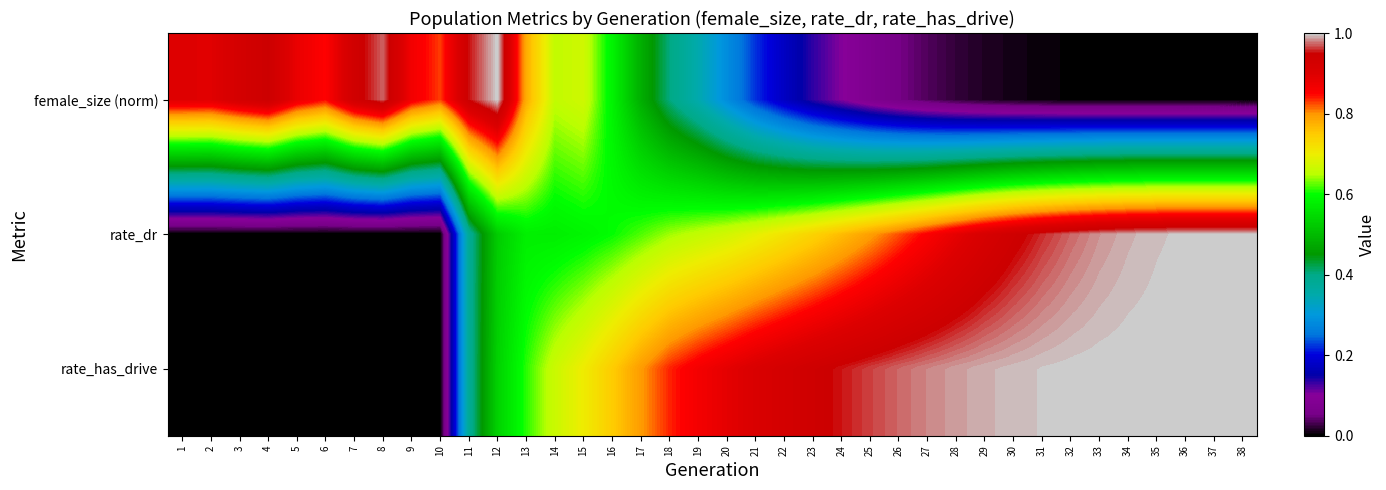

Reading left to right, what are all the values shown in this chart?

female_size (norm): 1=0.9	2=0.9	3=0.9	4=0.9	5=0.9	6=0.8	7=0.9	8=1.0	9=0.9	10=0.8	11=1.0	12=1.0	13=0.8	14=0.7	15=0.7	16=0.6	17=0.5	18=0.4	19=0.3	20=0.3	21=0.2	22=0.2	23=0.1	24=0.1	25=0.1	26=0.1	27=0.0	28=0.0	29=0.0	30=0.0	31=0.0	32=0.0	33=0.0	34=0.0	35=0.0	36=0.0	37=0.0	38=0.0
rate_dr: 1=0.0	2=0.0	3=0.0	4=0.0	5=0.0	6=0.0	7=0.0	8=0.0	9=0.0	10=0.0	11=0.4	12=0.5	13=0.6	14=0.6	15=0.6	16=0.6	17=0.6	18=0.6	19=0.7	20=0.7	21=0.7	22=0.7	23=0.7	24=0.8	25=0.8	26=0.8	27=0.9	28=0.9	29=0.9	30=0.9	31=1.0	32=1.0	33=1.0	34=1.0	35=1.0	36=1.0	37=1.0	38=1.0
rate_has_drive: 1=0.0	2=0.0	3=0.0	4=0.0	5=0.0	6=0.0	7=0.0	8=0.0	9=0.0	10=0.0	11=0.4	12=0.5	13=0.6	14=0.7	15=0.7	16=0.7	17=0.8	18=0.8	19=0.9	20=0.9	21=0.9	22=0.9	23=0.9	24=1.0	25=1.0	26=1.0	27=1.0	28=1.0	29=1.0	30=1.0	31=1.0	32=1.0	33=1.0	34=1.0	35=1.0	36=1.0	37=1.0	38=1.0